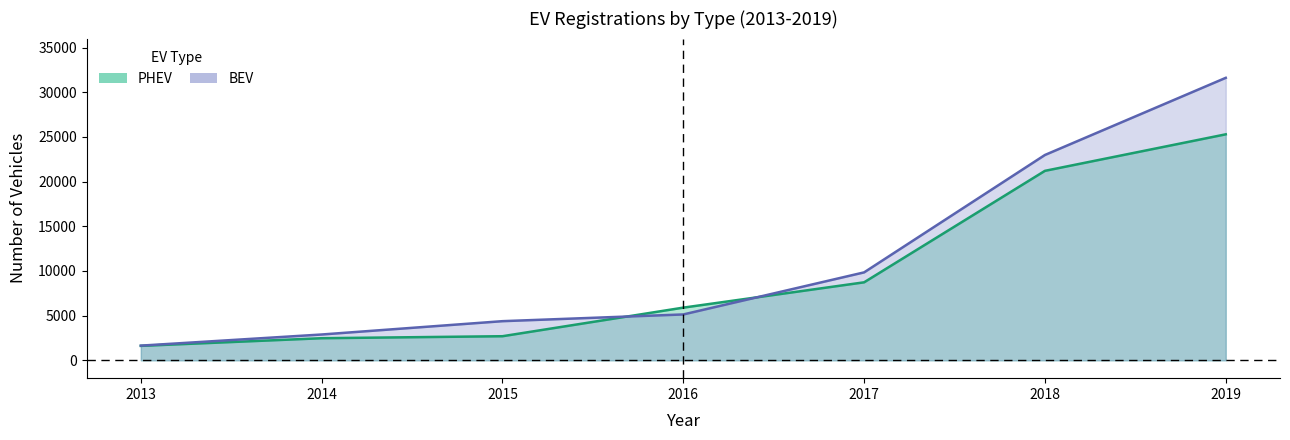

What are all the series names shown in the legend?

PHEV, BEV